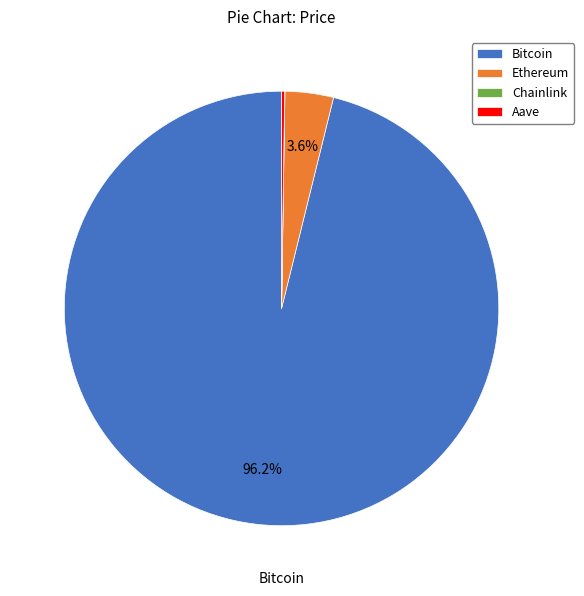

Which has a higher value, Ethereum or Bitcoin?

Bitcoin